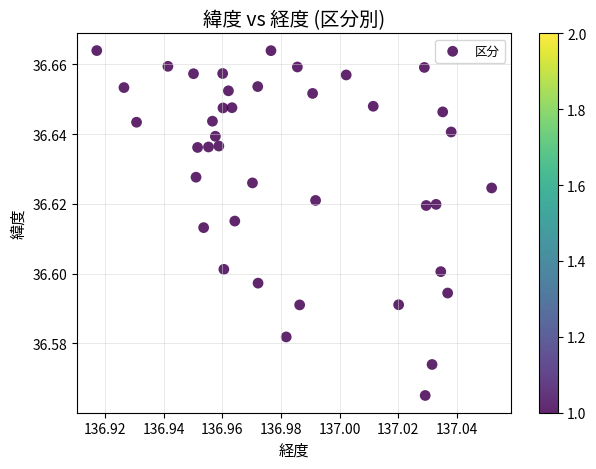

How many points are shown in the scatter plot?

40